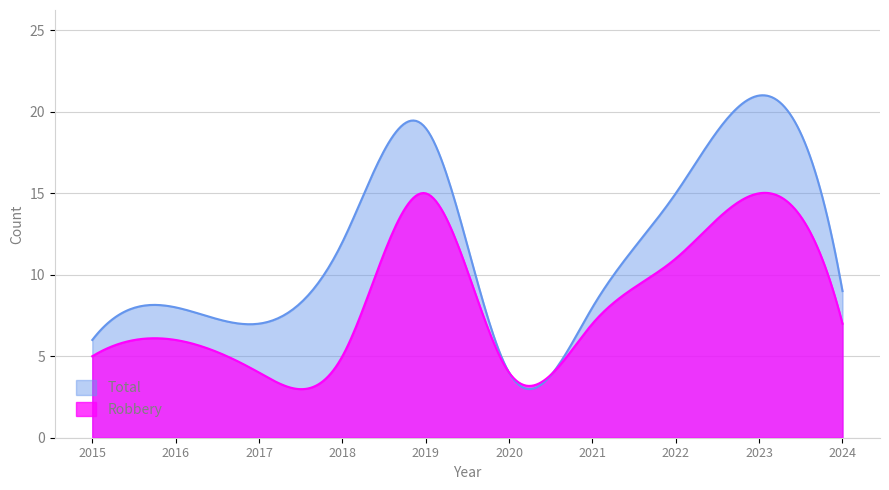

What is the minimum value for Robbery?

3.0